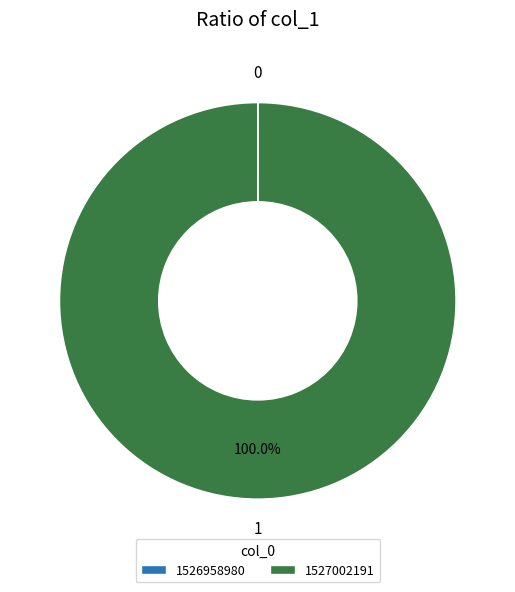

Is there a majority slice in this chart?

Yes